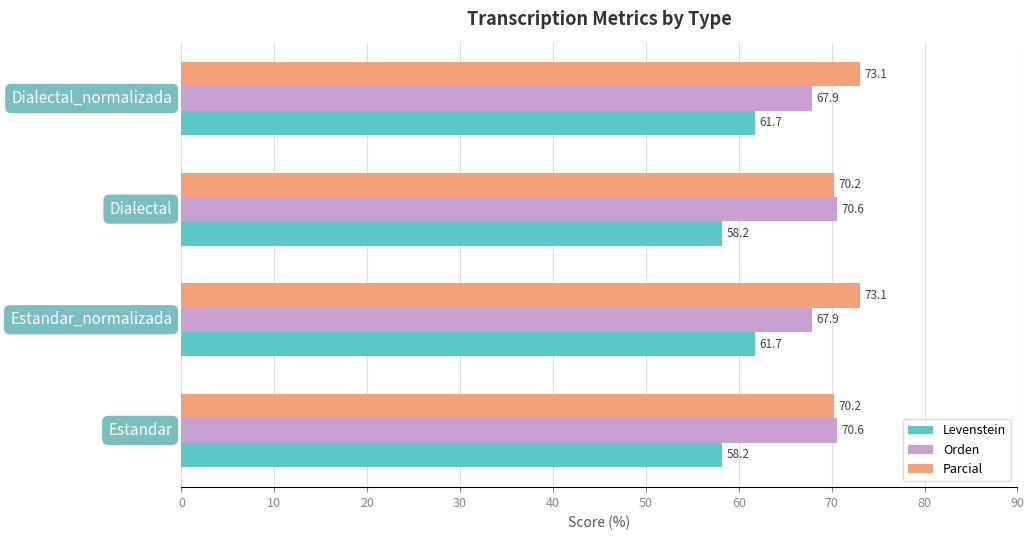

Which series has the largest total across all categories?

Parcial